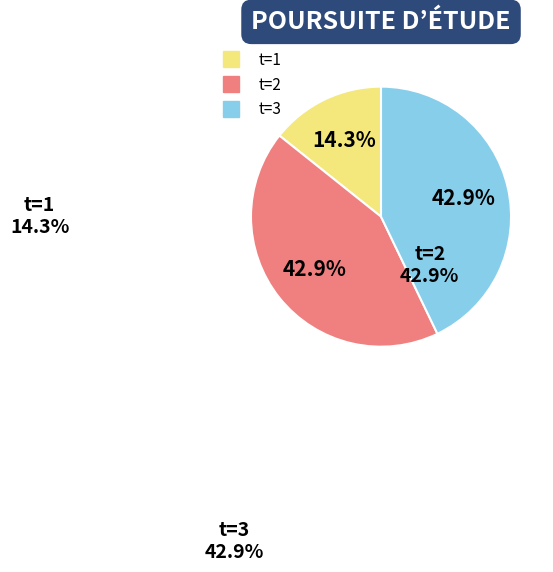

To the nearest percent, what is the difference between the largest and smallest slice percentages?

29%